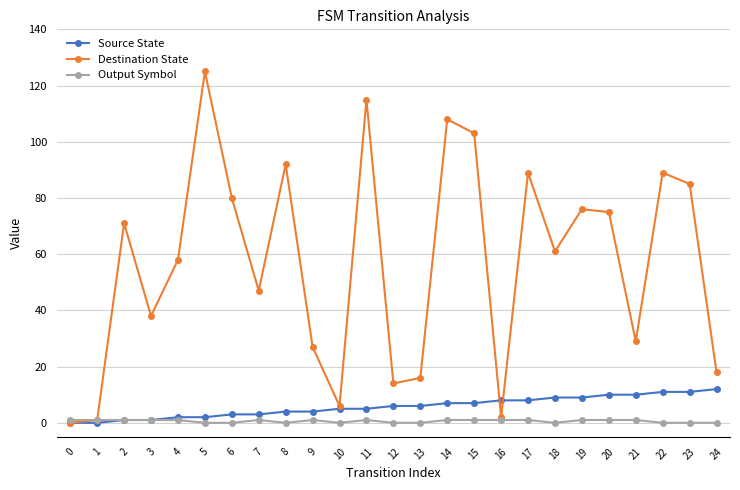

Reading left to right, list all the values displayed in this chart.

Source State: 0	0	1	1	2	2	3	3	4	4	5	5	6	6	7	7	8	8	9	9	10	10	11	11	12
Destination State: 0	1	71	38	58	125	80	47	92	27	6	115	14	16	108	103	2	89	61	76	75	29	89	85	18
Output Symbol: 1	1	1	1	1	0	0	1	0	1	0	1	0	0	1	1	1	1	0	1	1	1	0	0	0